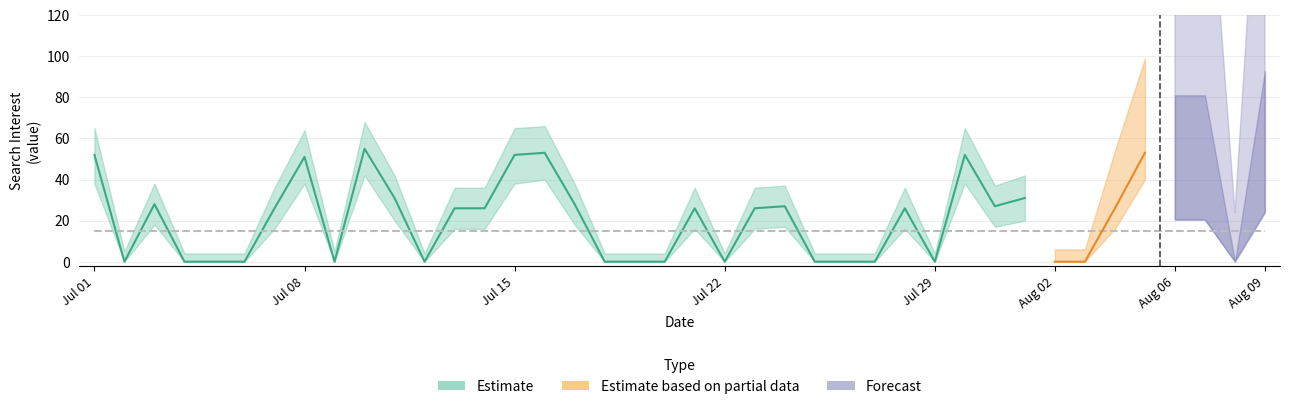

What is the label of the 20th point from the left?

2015/07/20